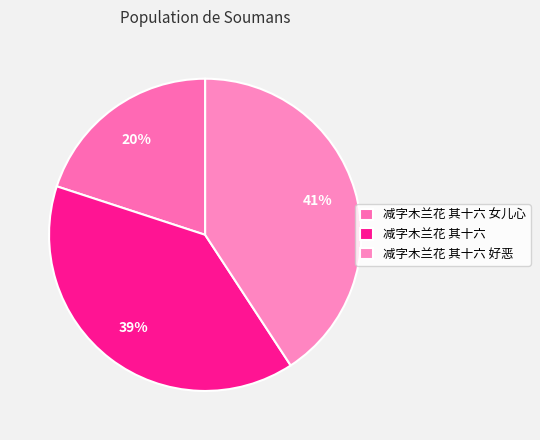

Which category has the smallest portion of the pie?

减字木兰花 其十六 女儿心